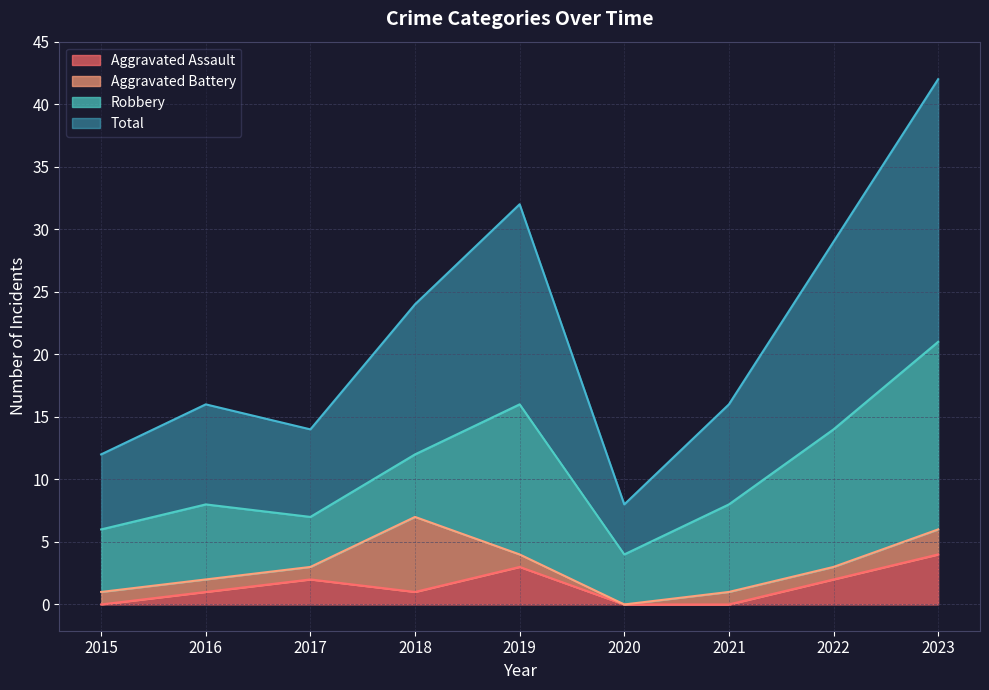

What value does the Total series have at 2016, to the nearest 5?

15